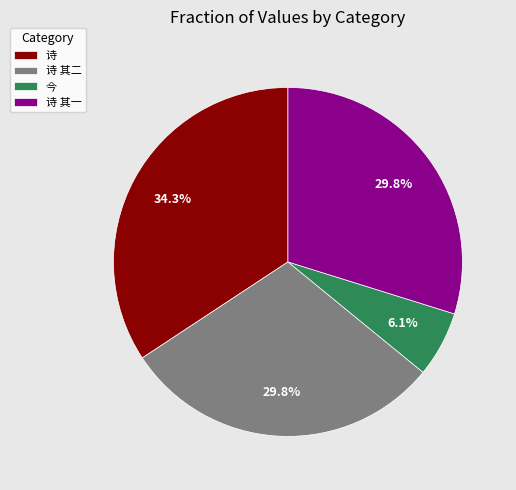

What is the smallest slice in the pie chart?

今